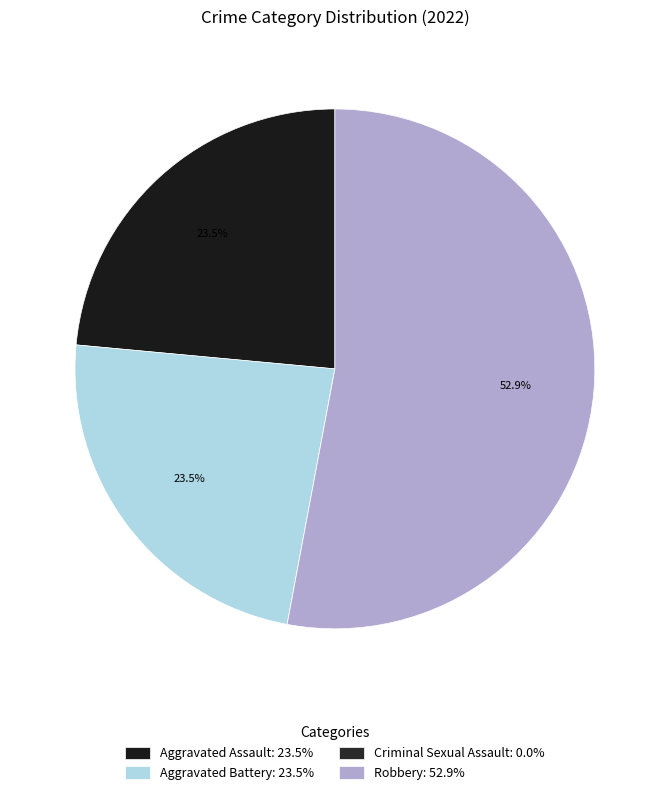

To the nearest percent, what is the average slice percentage?

25%